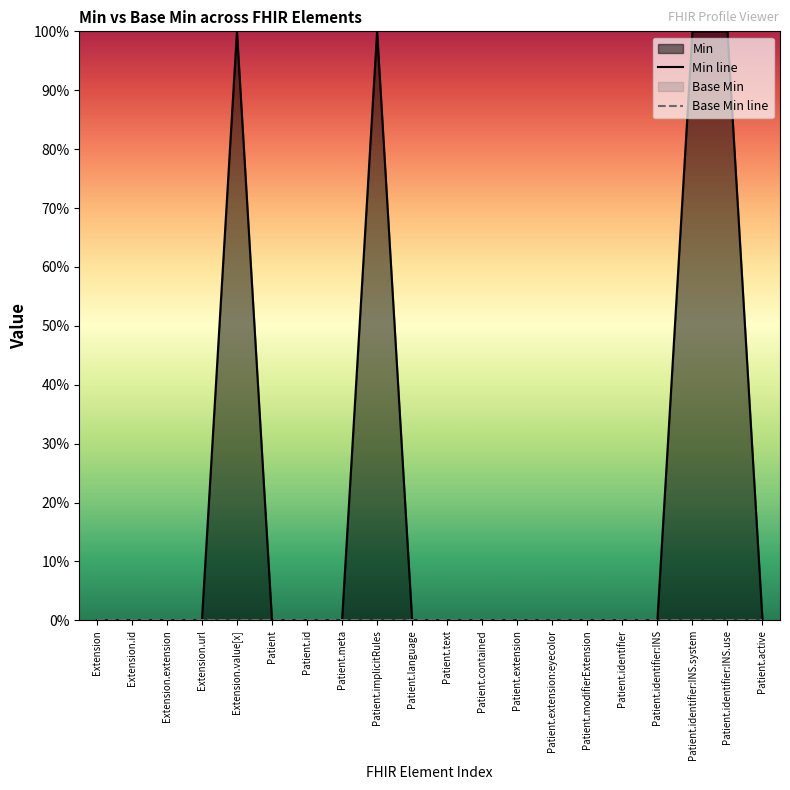

List the labels in order of Base Min line value, smallest first.

Extension, Extension.id, Extension.extension, Extension.url, Extension.value[x], Patient, Patient.id, Patient.meta, Patient.implicitRules, Patient.language, Patient.text, Patient.contained, Patient.extension, Patient.extension:eyecolor, Patient.modifierExtension, Patient.identifier, Patient.identifier:INS, Patient.identifier:INS.system, Patient.identifier:INS.use, Patient.active